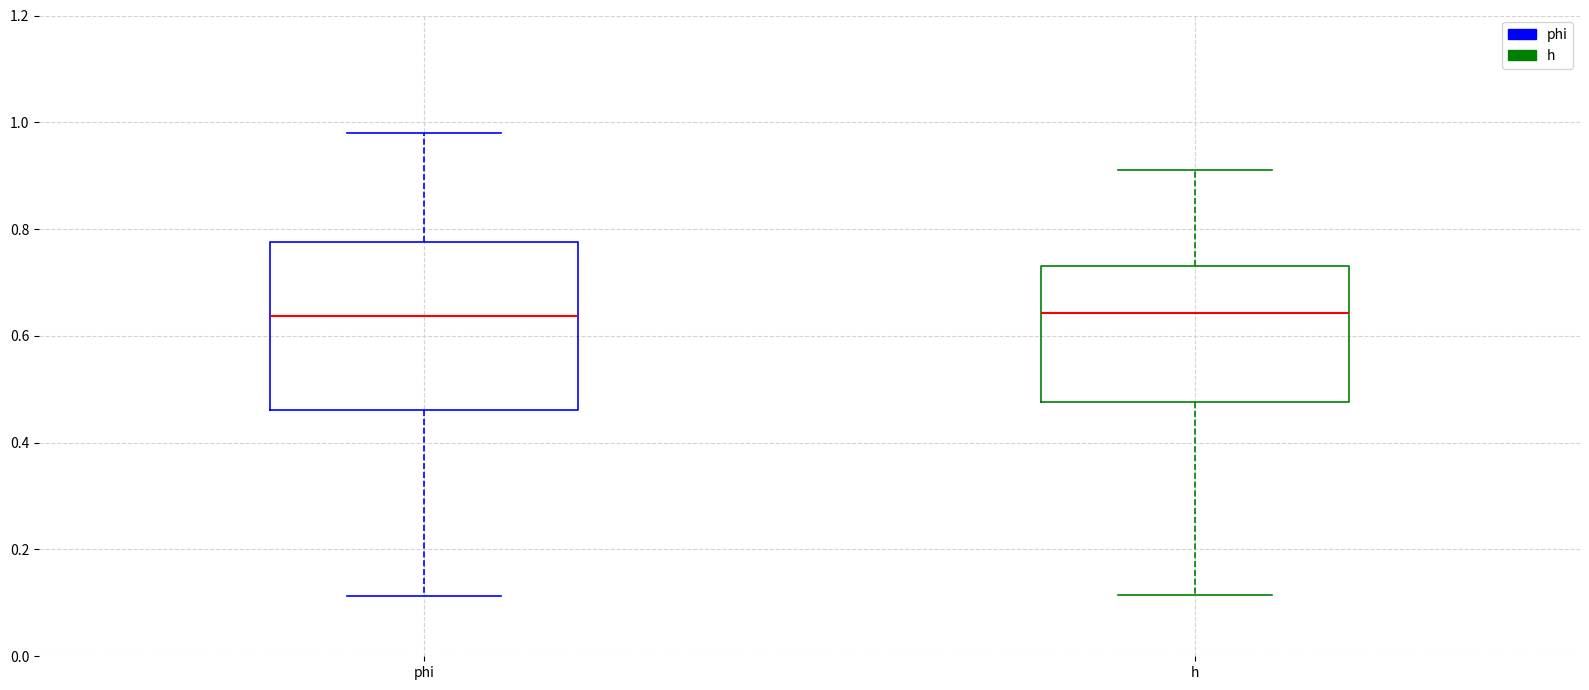

Reading left to right, read every box against the y-axis: the position of its median line, the range the box covers, and the ends of its whiskers. The values are not printed on the chart, so give them approximately, as read against the axis.

phi: median 0.64, box 0.46 to 0.78, whiskers 0.12 to 0.98
h: median 0.64, box 0.48 to 0.74, whiskers 0.12 to 0.92